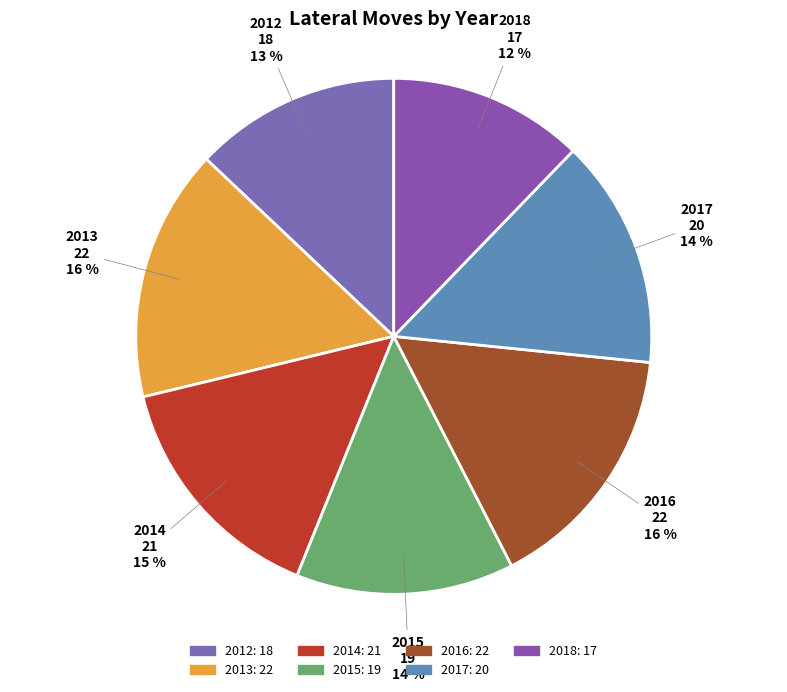

Which category has the smallest portion of the pie?

2018